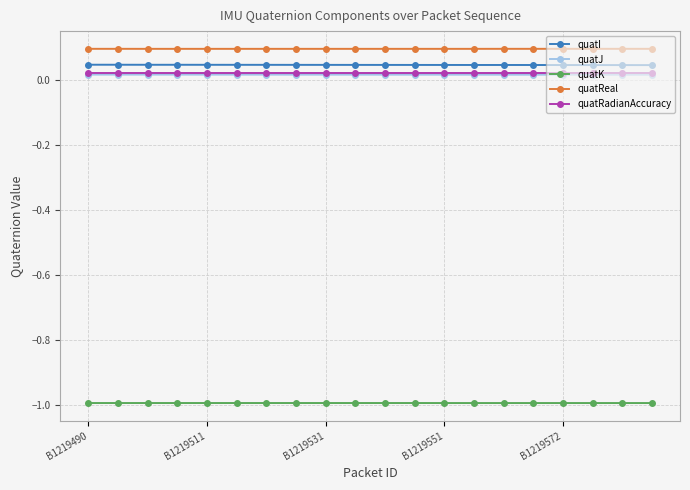

What is the minimum value shown in the chart?

-1.0